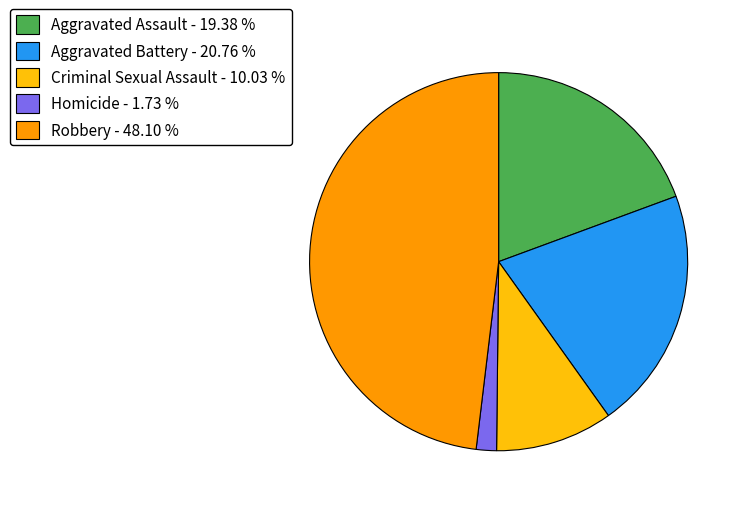

What is the smallest slice in the pie chart?

Homicide